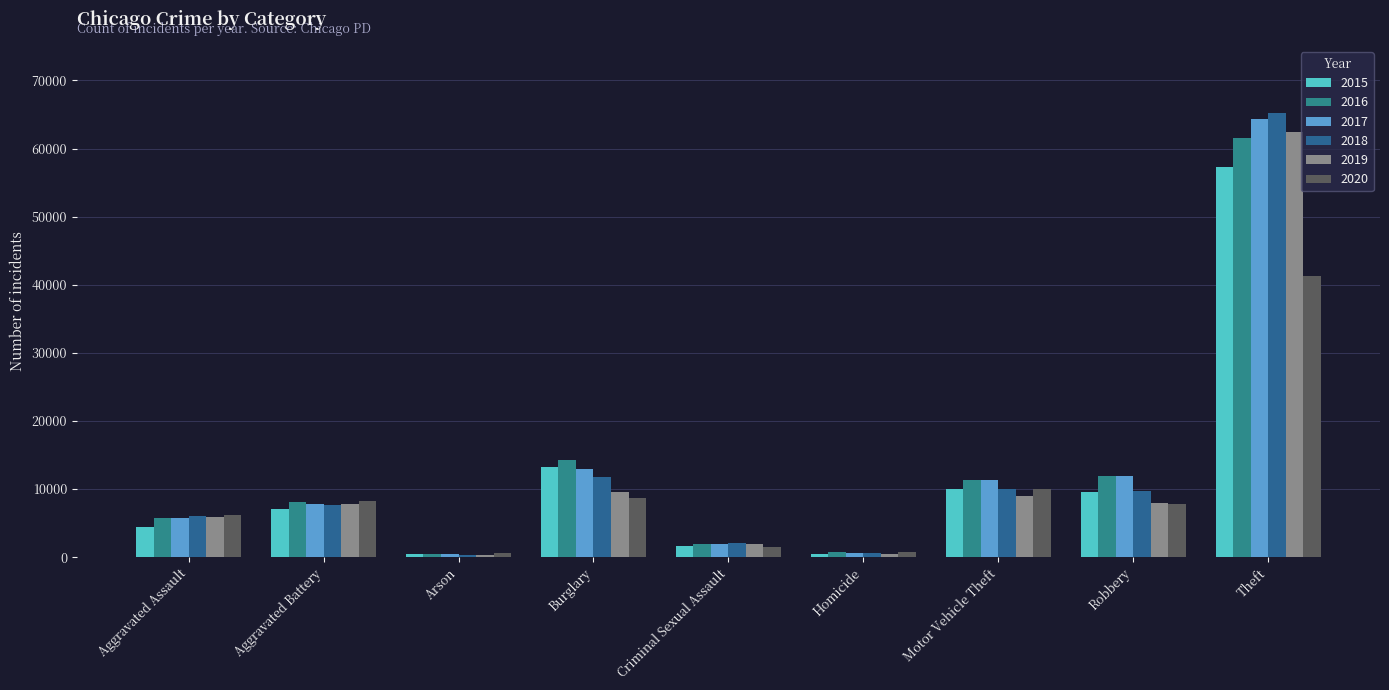

What is the average value of the 2016 series?

12903